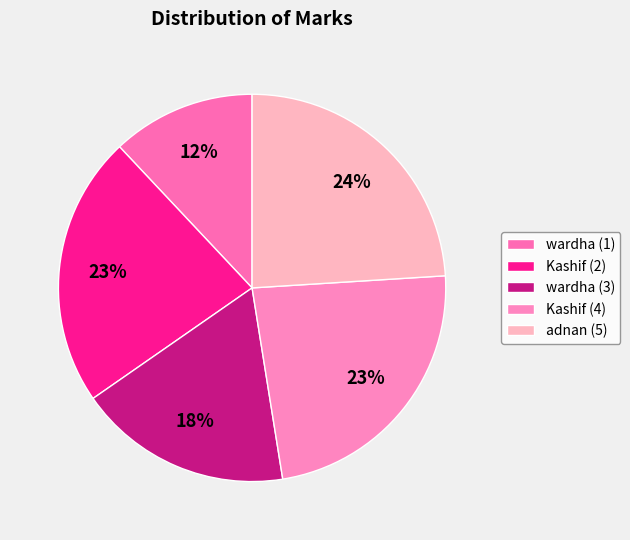

To the nearest percent, what portion does Kashif (2) represent?

23%